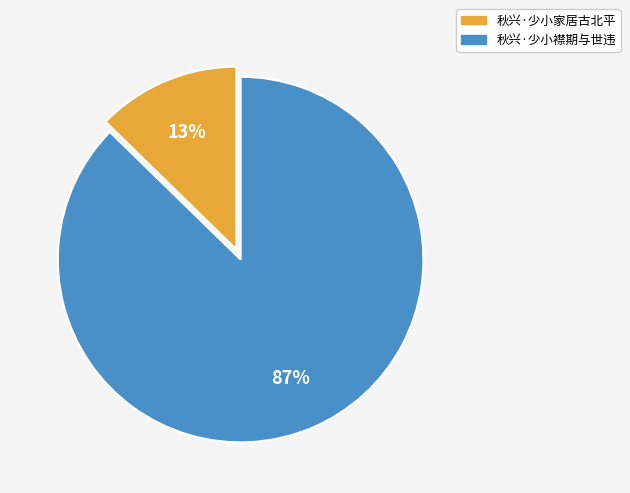

To the nearest percent, what is the combined percentage of 秋兴·少小襟期与世违 and 秋兴·少小家居古北平?

100%